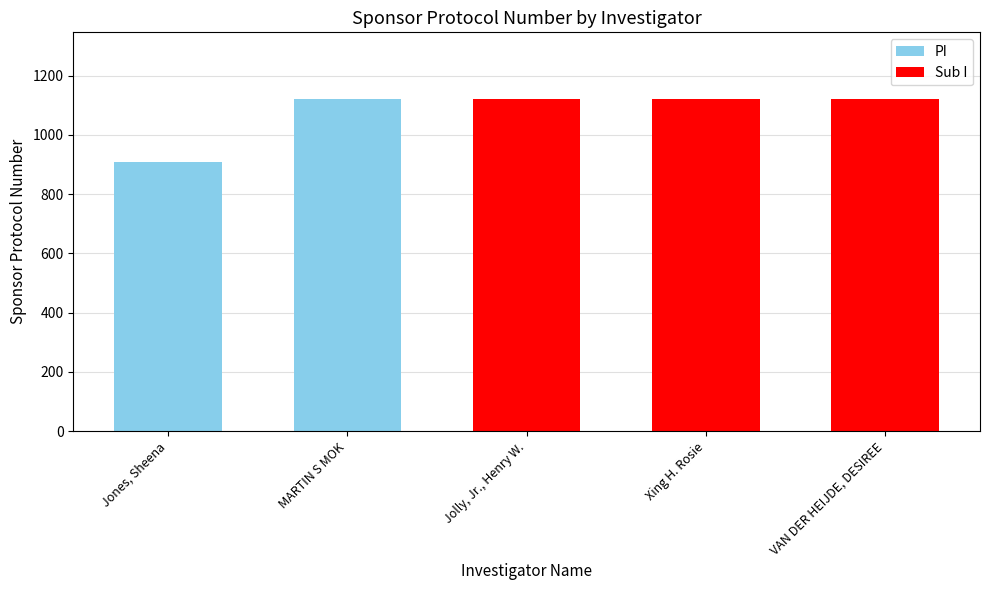

Does the chart contain any negative values?

No